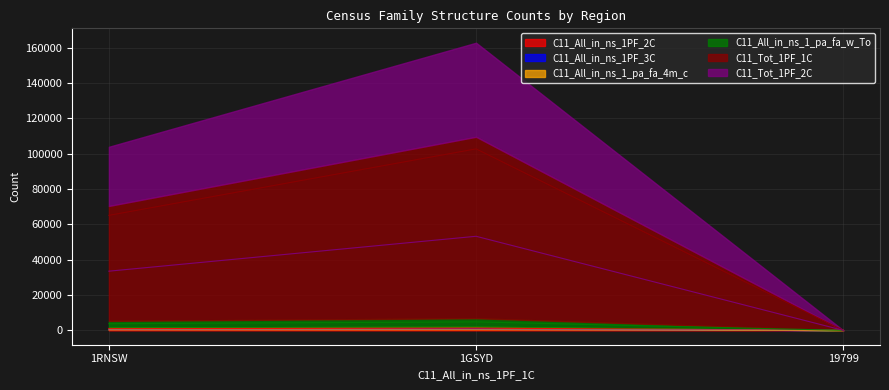

The C11_Tot_1PF_2C series shows 53258 at 1GSYD. True or false?

True